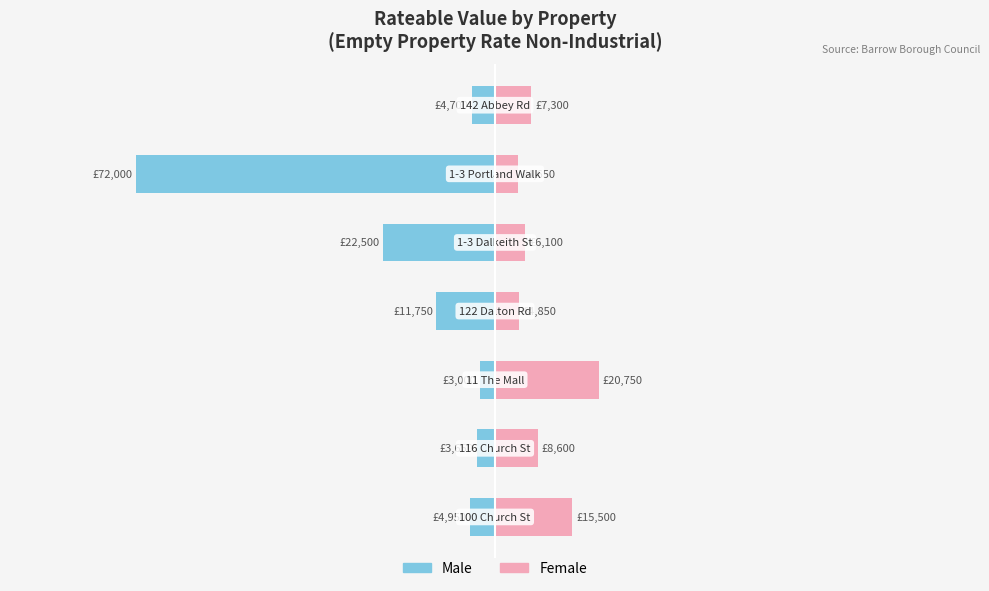

What is the average value of the Female series?

9679